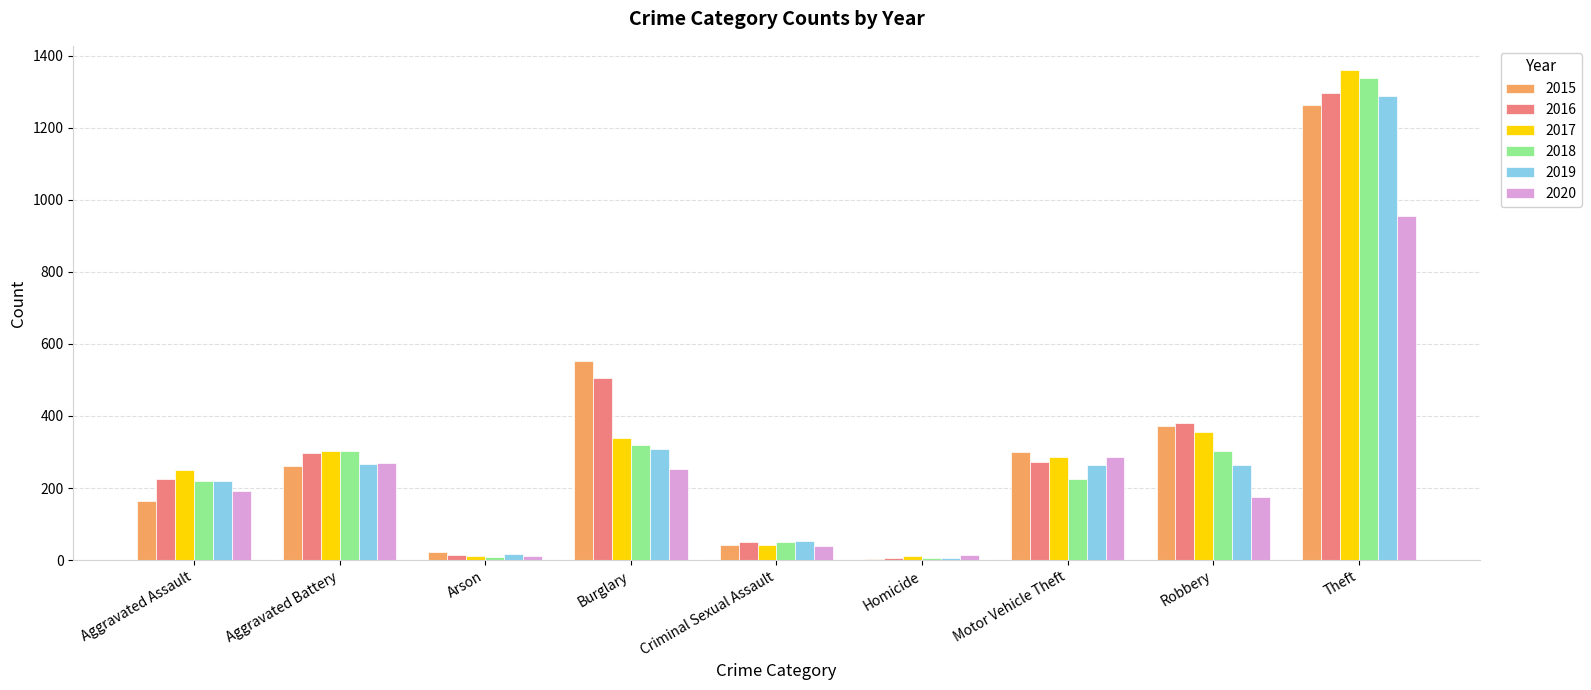

How many groups of bars are there?

9